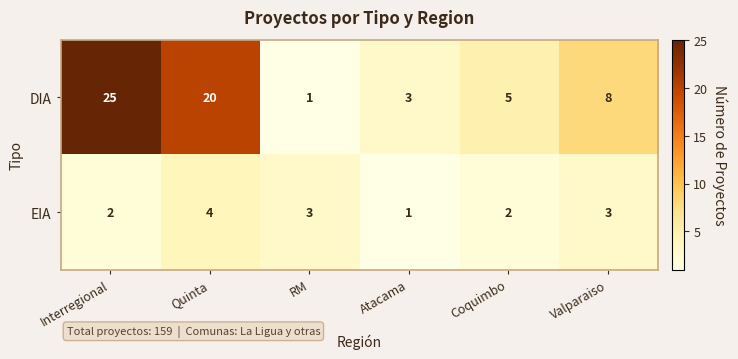

What is the total value across all series at Valparaiso?

11